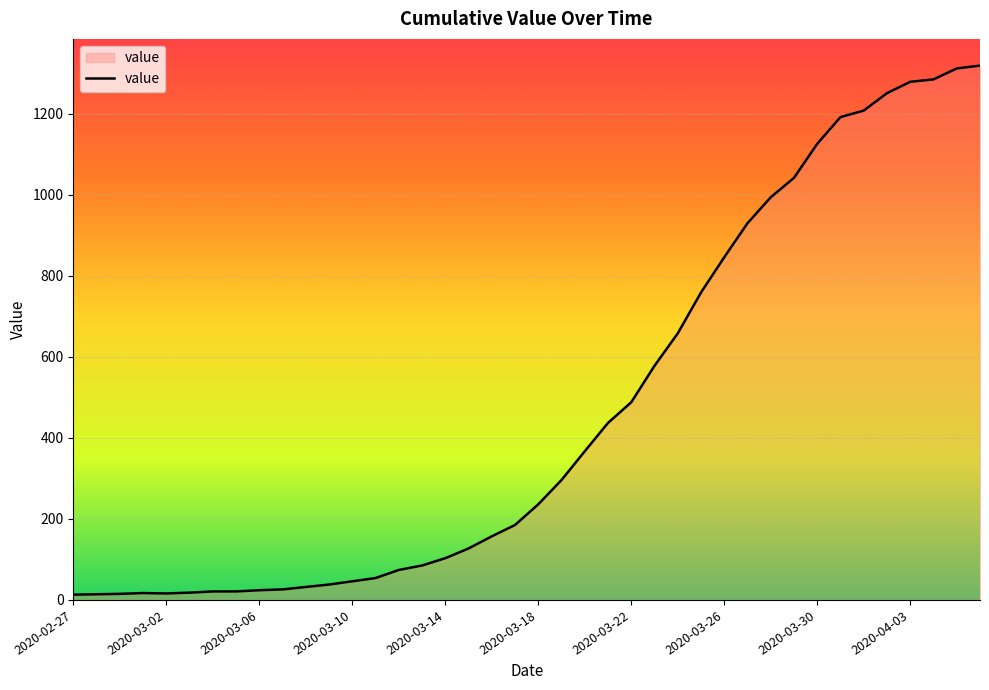

What is the greatest value displayed?

1319